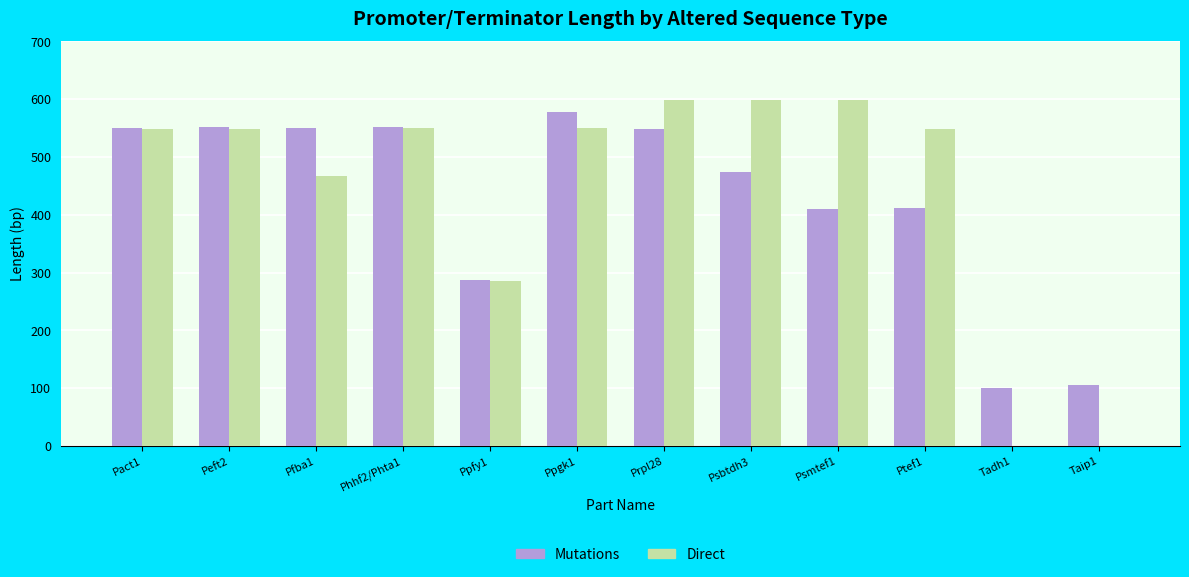

Where is Mutations nearest to the value 339?

Ppfy1